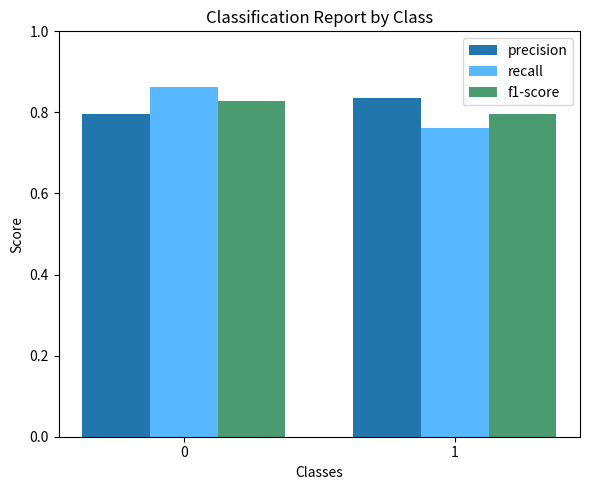

The precision series shows 0.8 at 0. True or false?

True